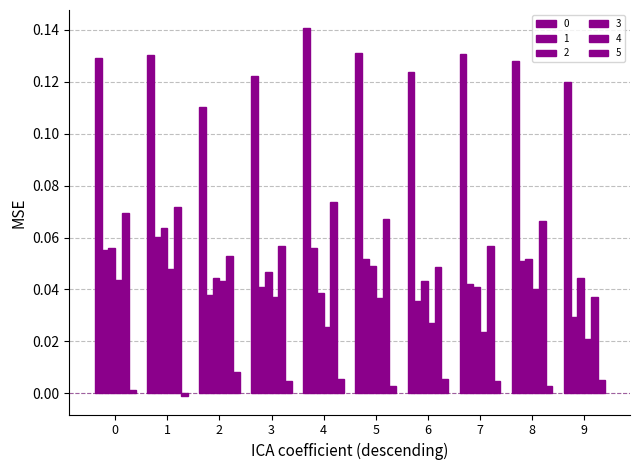

Rank the categories by 5 value from lowest to highest.

1, 0, 8, 5, 7, 3, 9, 6, 4, 2